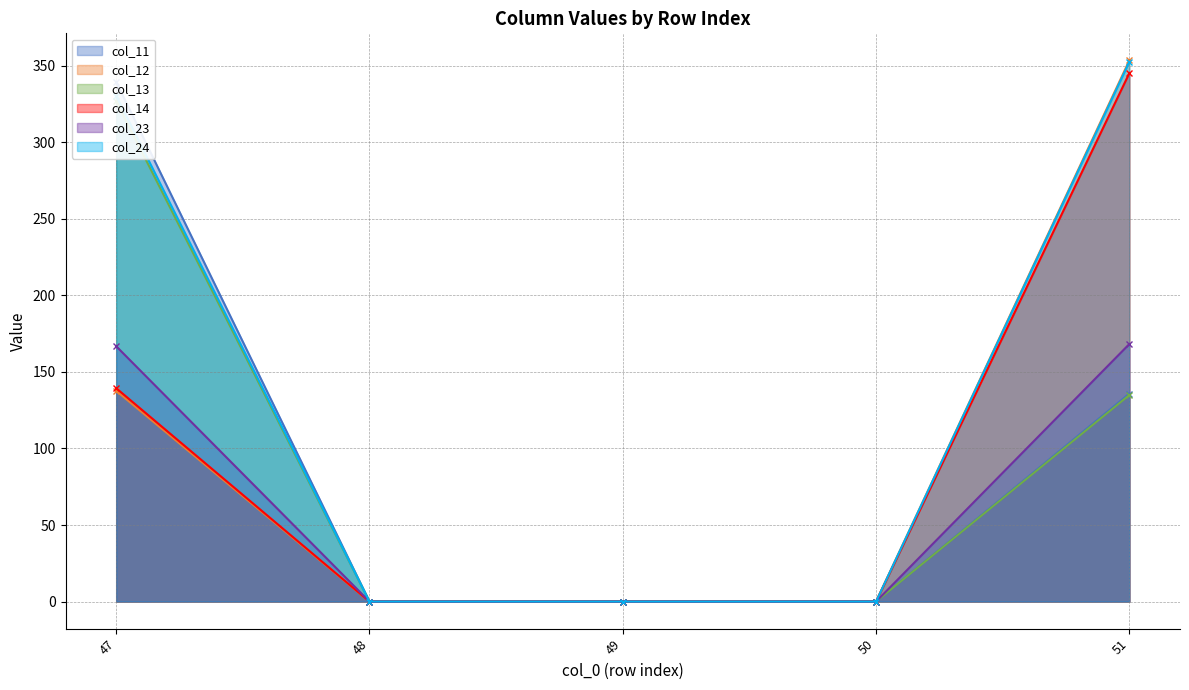

What is the value of the col_23 point at the 1st from the left?

166.8